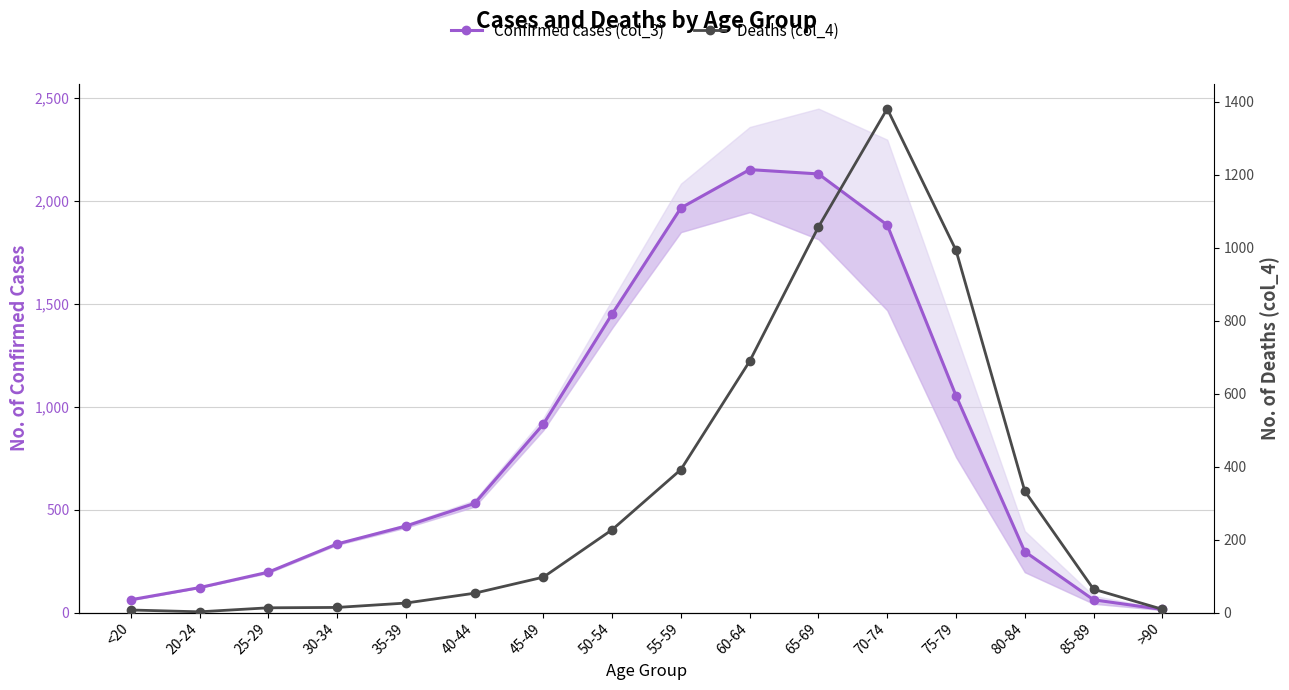

Which series has the widest spread of values?

Confirmed cases (col_3)